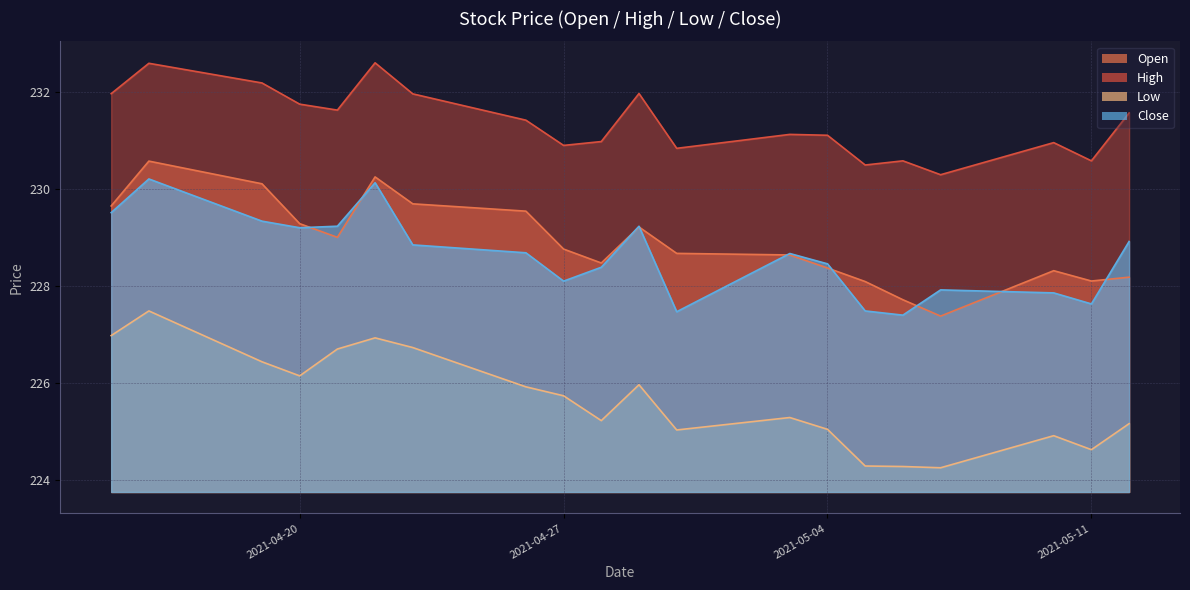

What position from the left is 2021-05-03?

13